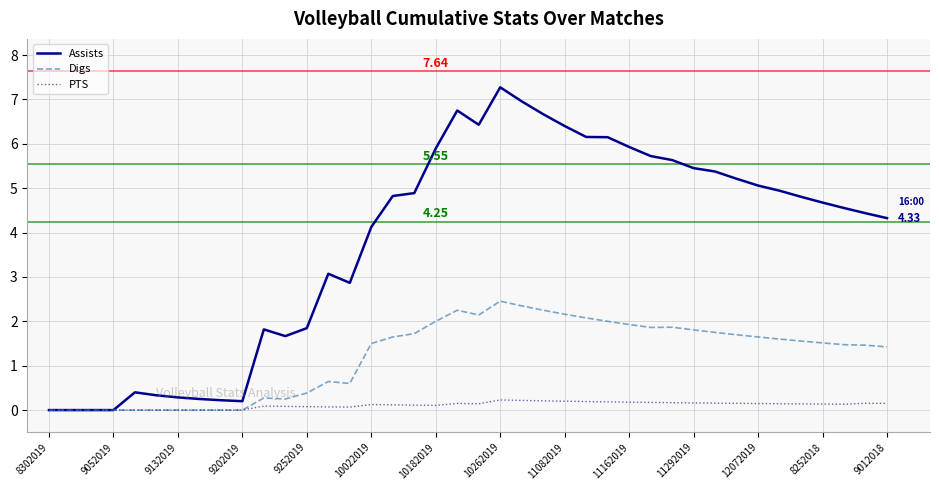

Which series has the widest spread of values?

Assists